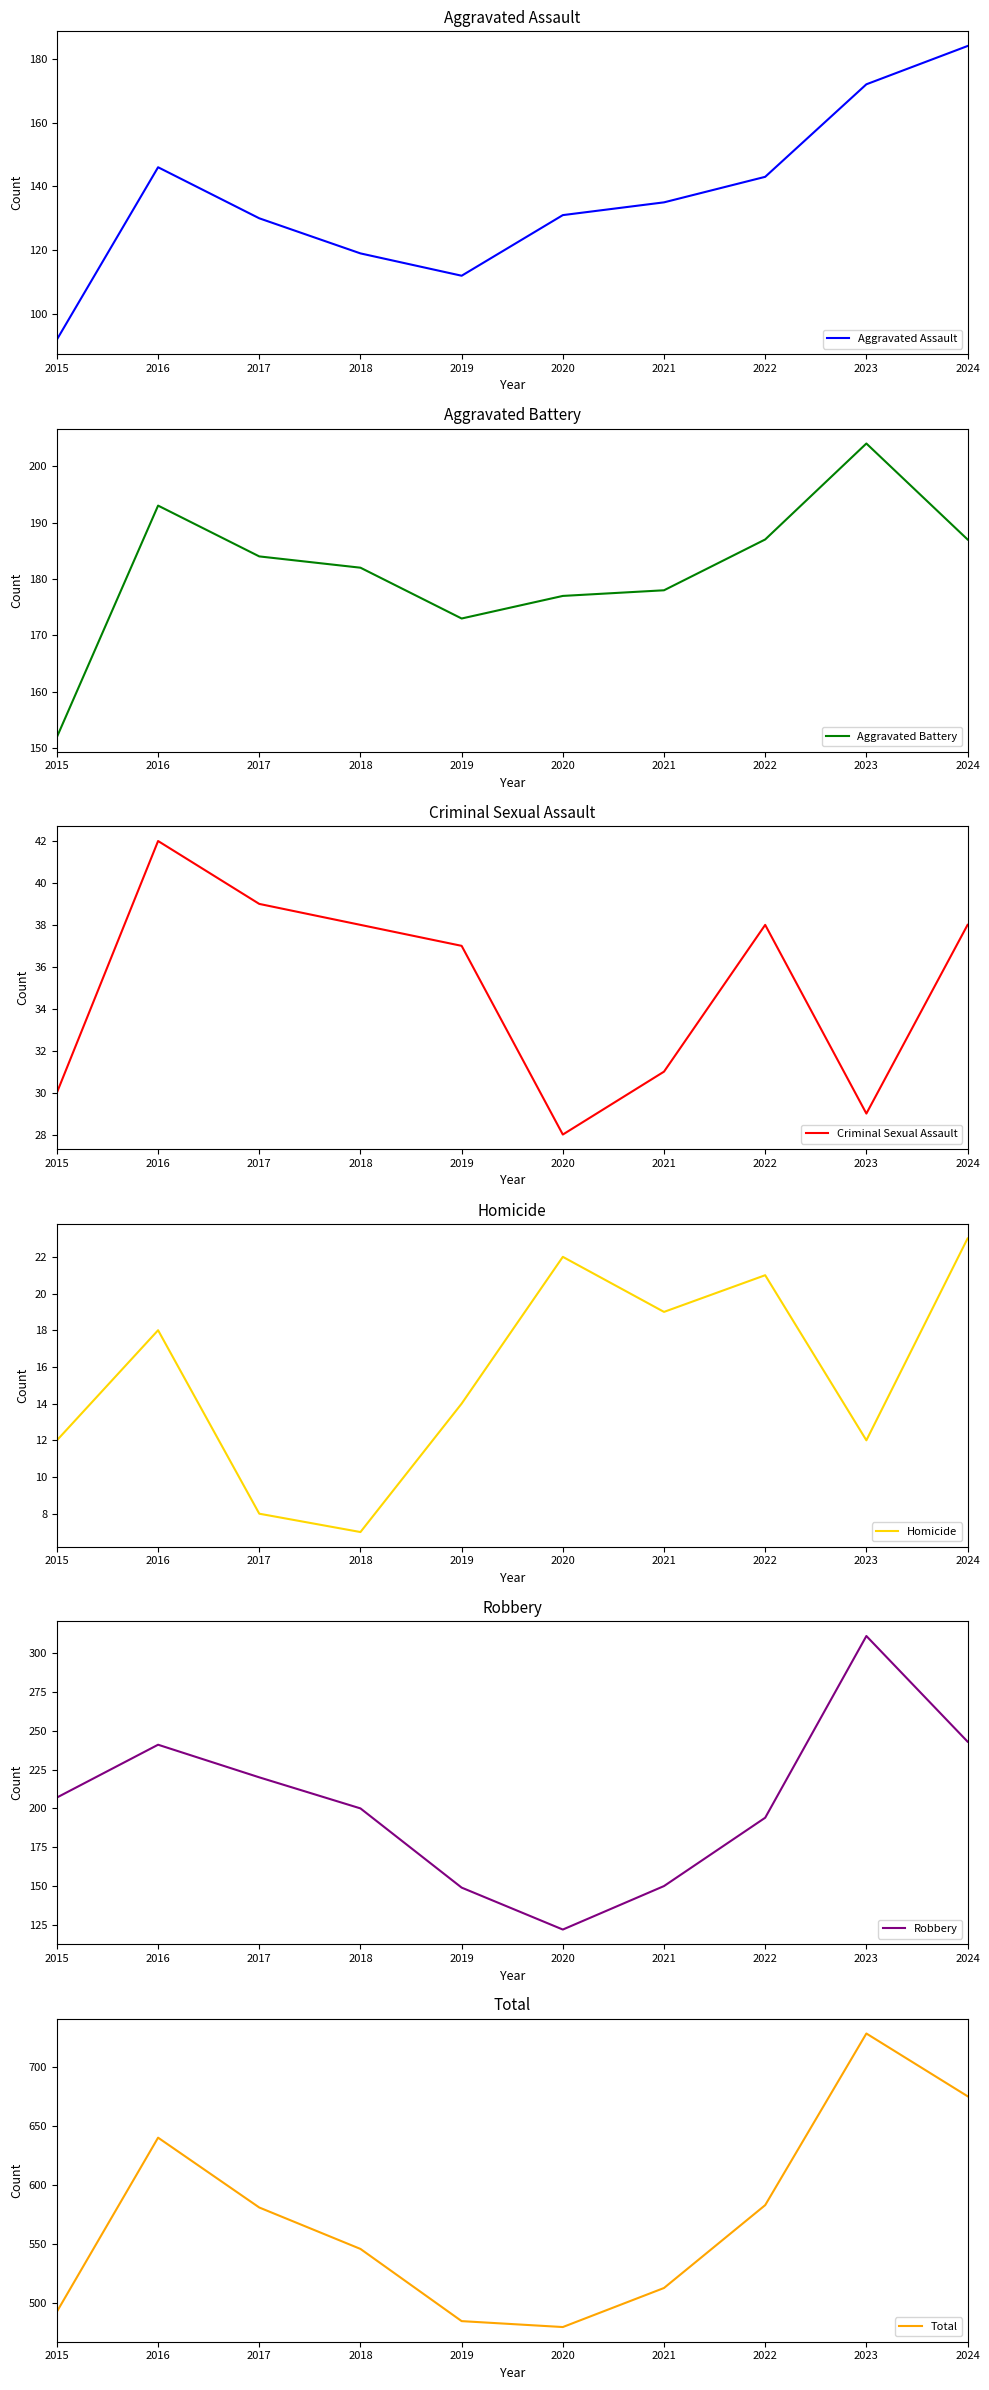

What is the difference between the highest and lowest values at 2016?

622